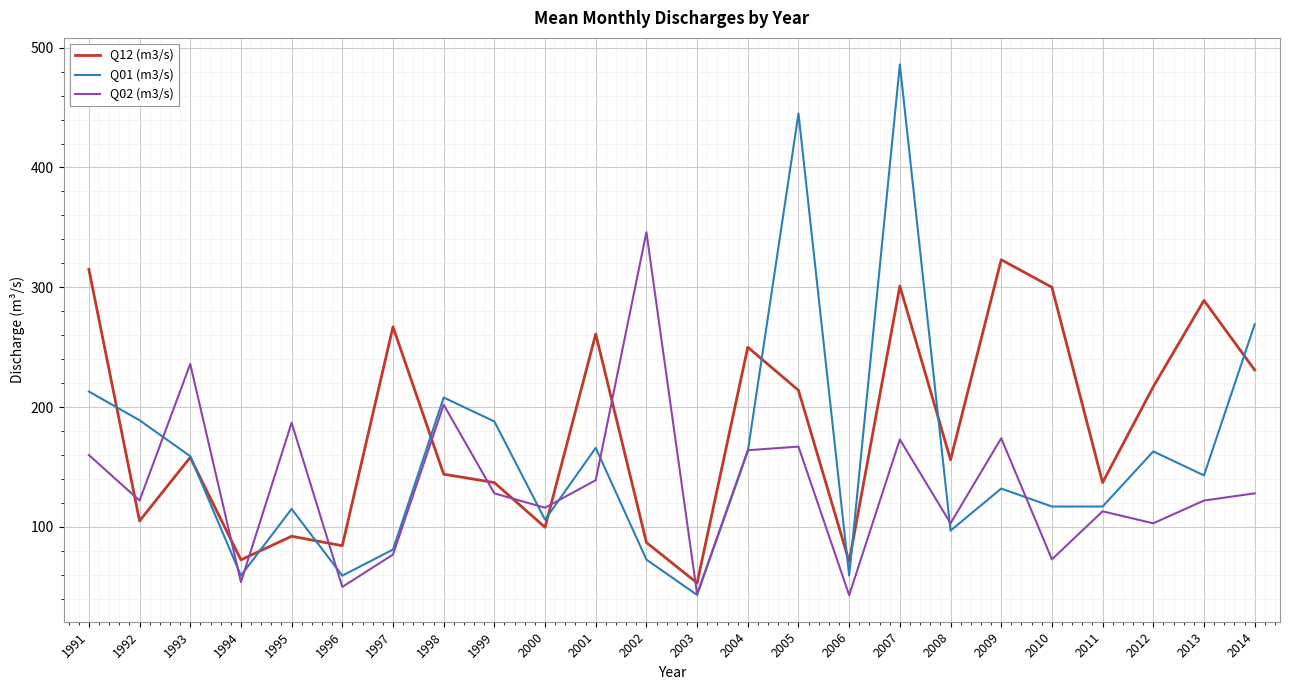

True or false: Q12 (m3/s) and Q01 (m3/s) intersect in this chart.

True